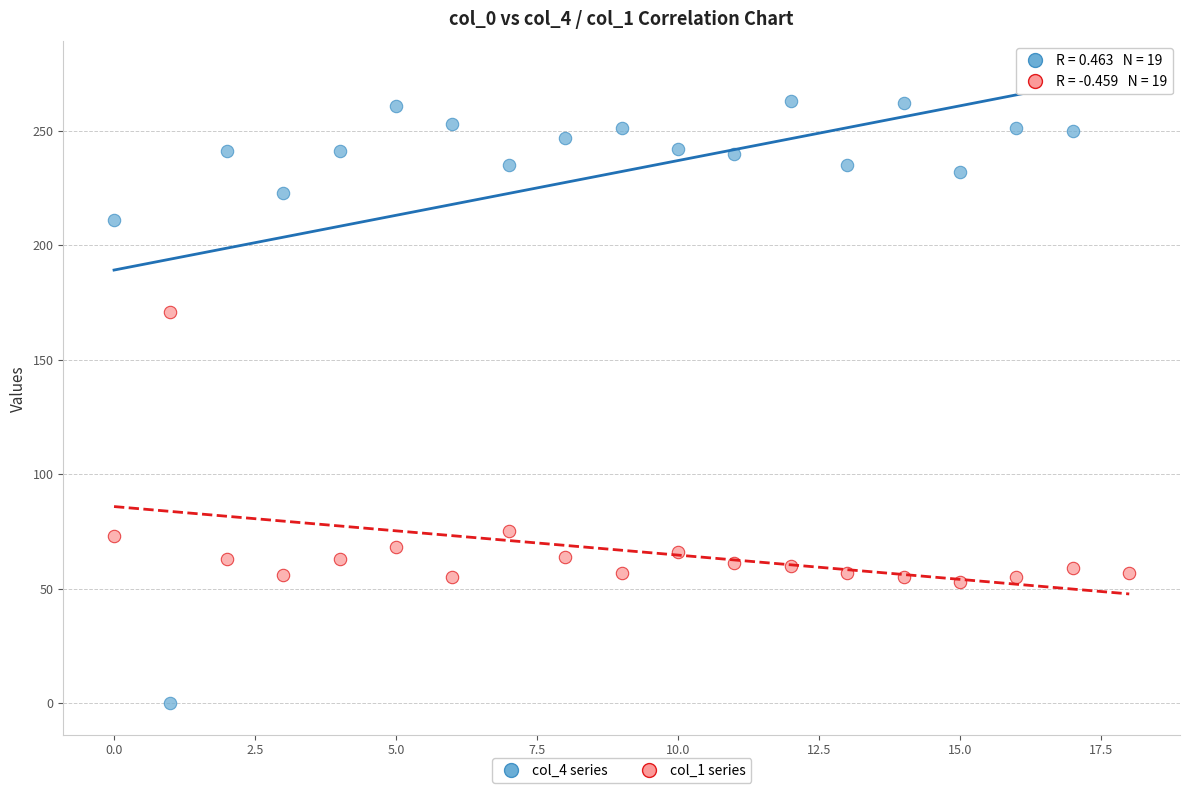

In the col_4 series series, what Y value is closest to 137?

211